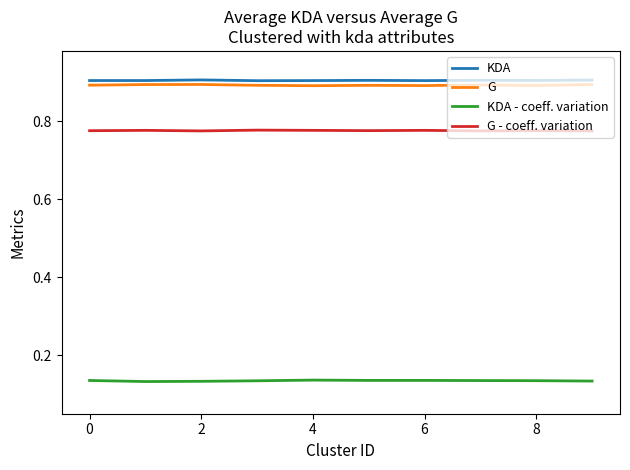

True or false: G and KDA - coeff. variation intersect in this chart.

False